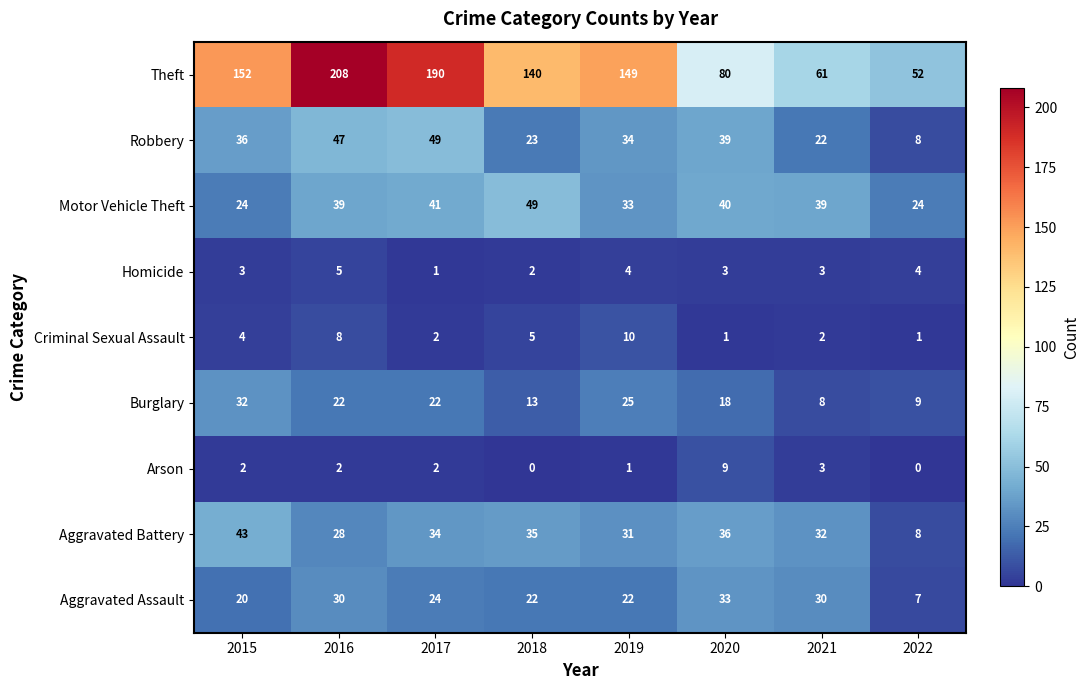

What is the maximum value shown in the chart?

208